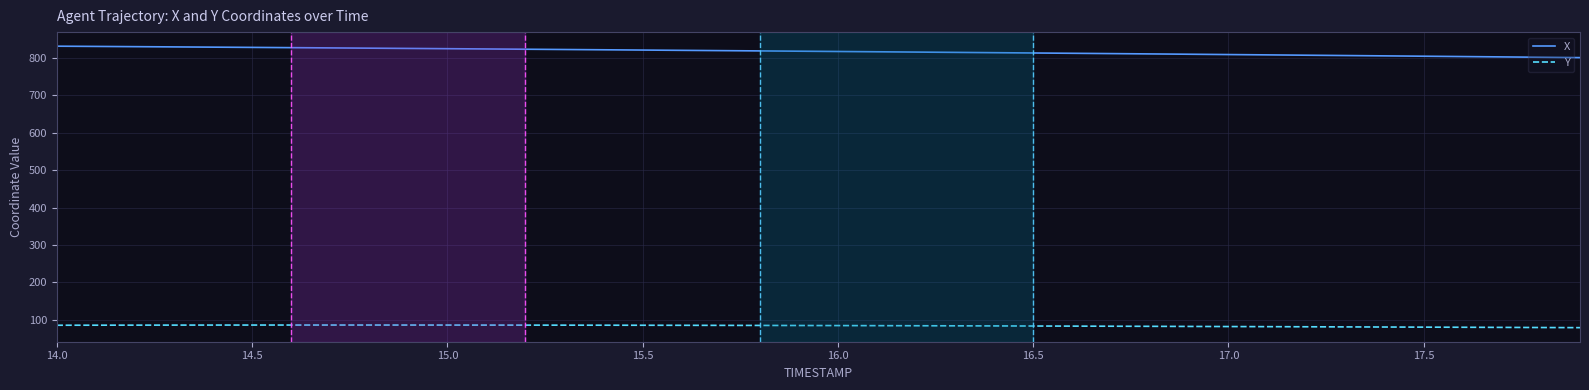

What is the difference between the second highest and second lowest values in the Y series?

6.6